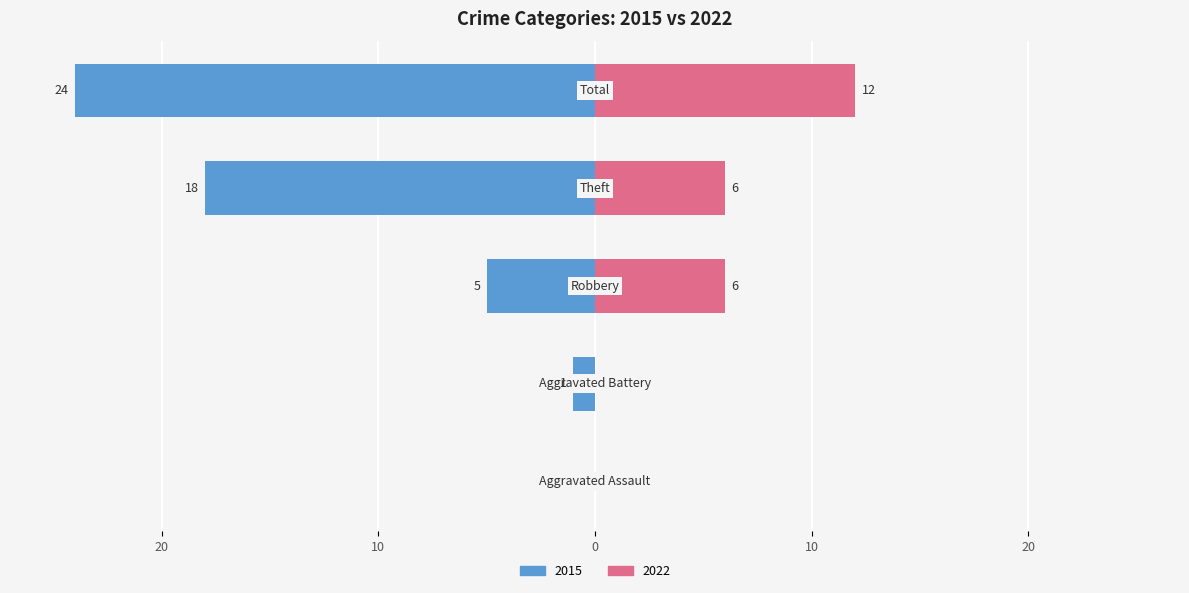

What is the approximate value of 2022 at Total, to the nearest 5?

10